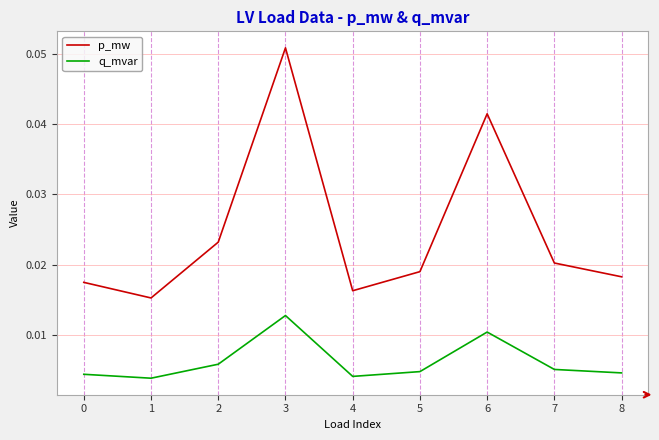

At which category is the sum across all series the highest?

3